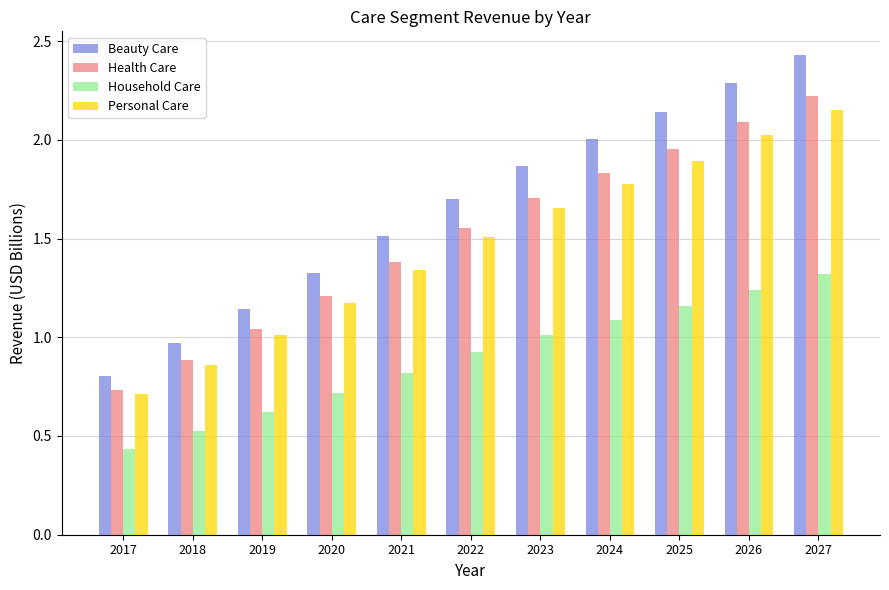

Is the value of Personal Care at 2022 greater than the value of Beauty Care at 2017?

Yes